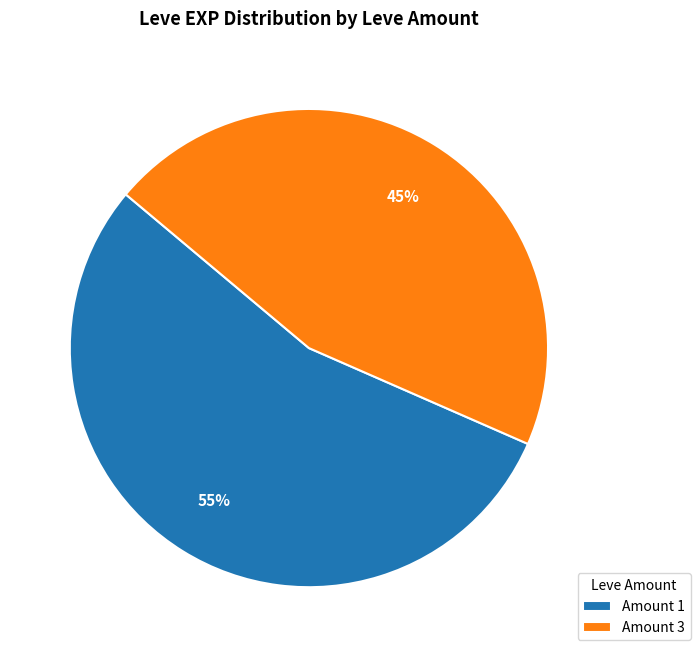

Is there any slice that represents more than half of the pie?

Yes